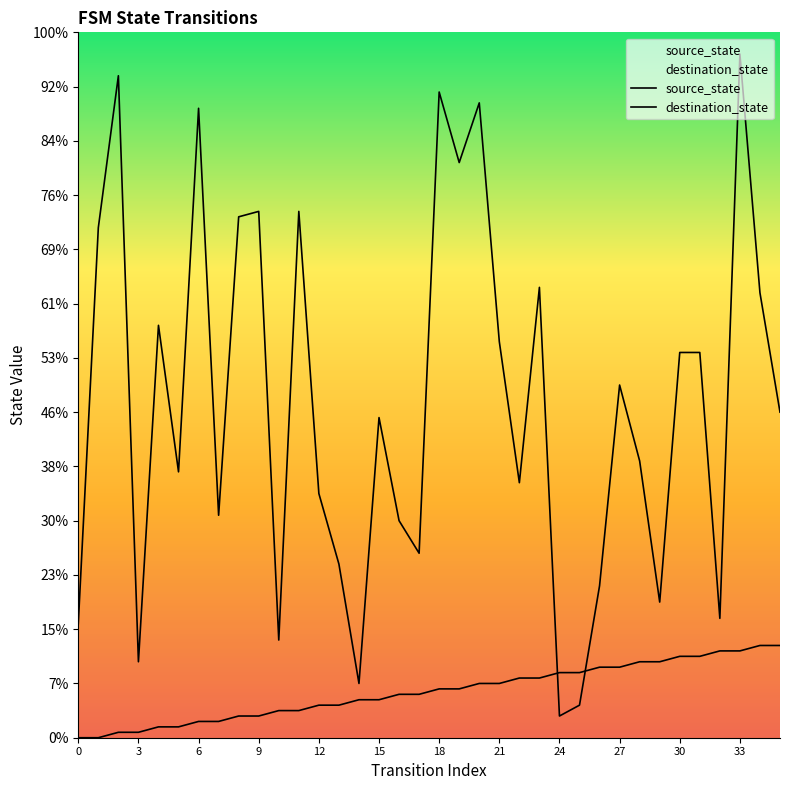

At which label does destination_state reach its peak?

33